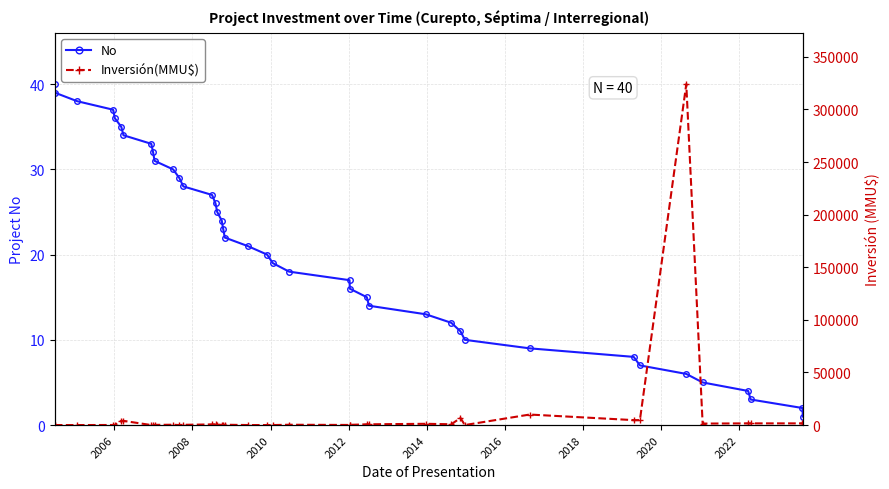

Which series has the largest total across all categories?

Inversión(MMU$)